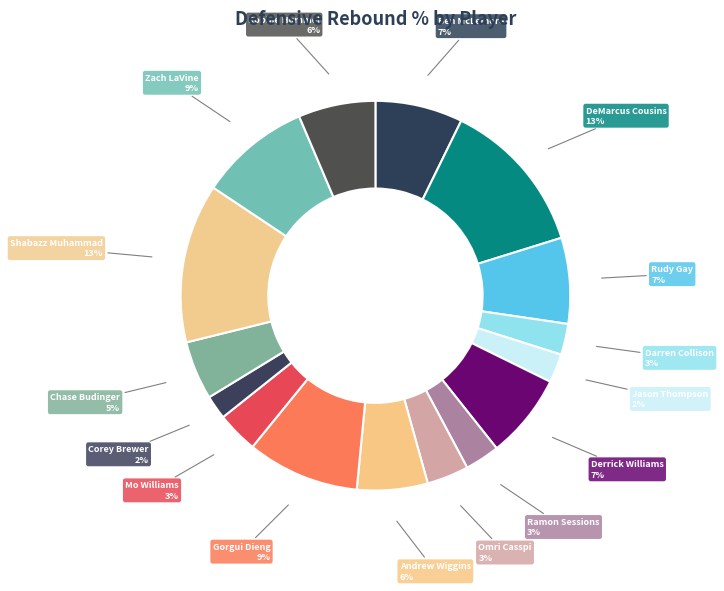

How many segments does this pie chart have?

16